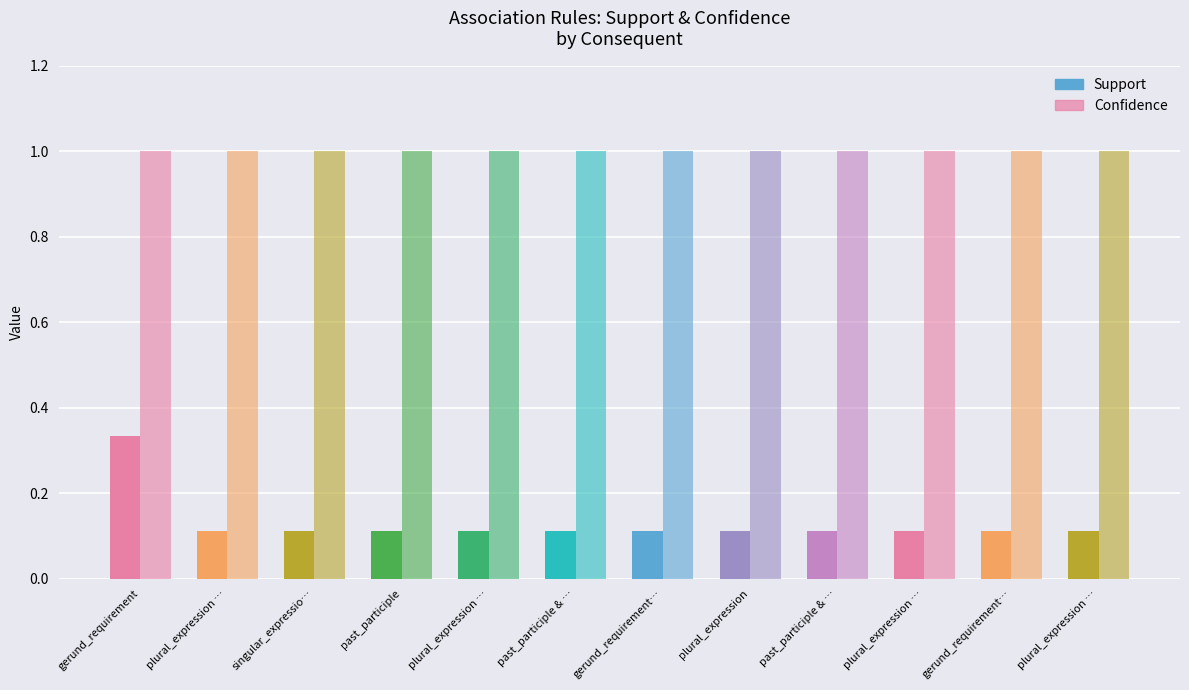

Is it true that Support equals 0.1 at plural_expression …?

True